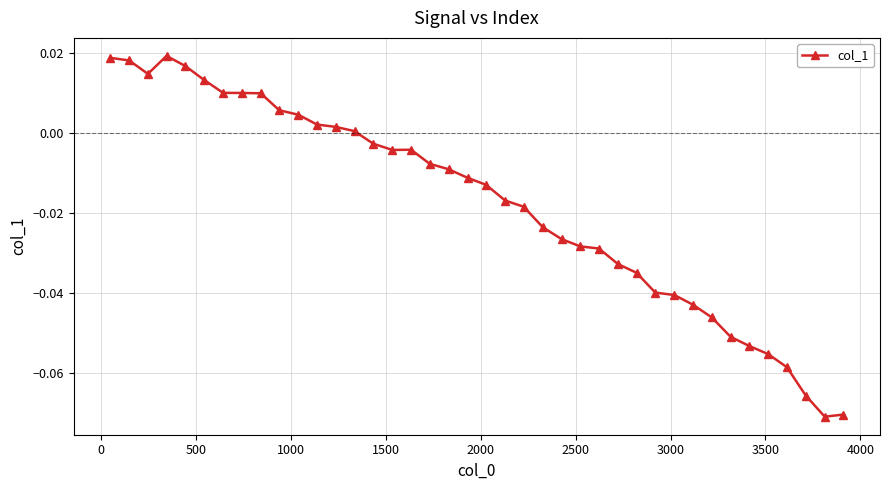

True or false: there are more than 0 points higher than both neighbors.

True